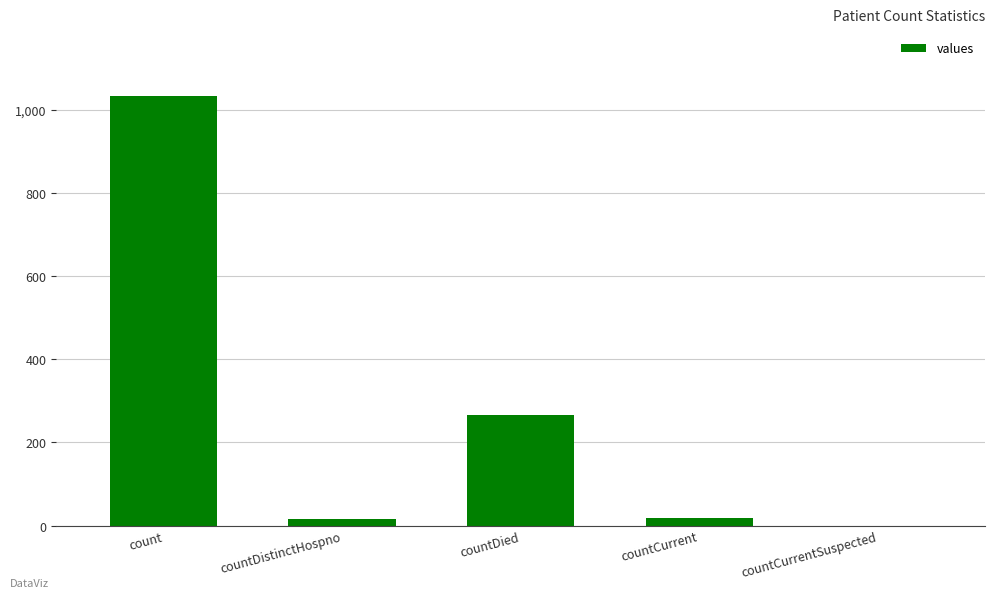

What is the sum of the values at count and countDistinctHospno?

1050